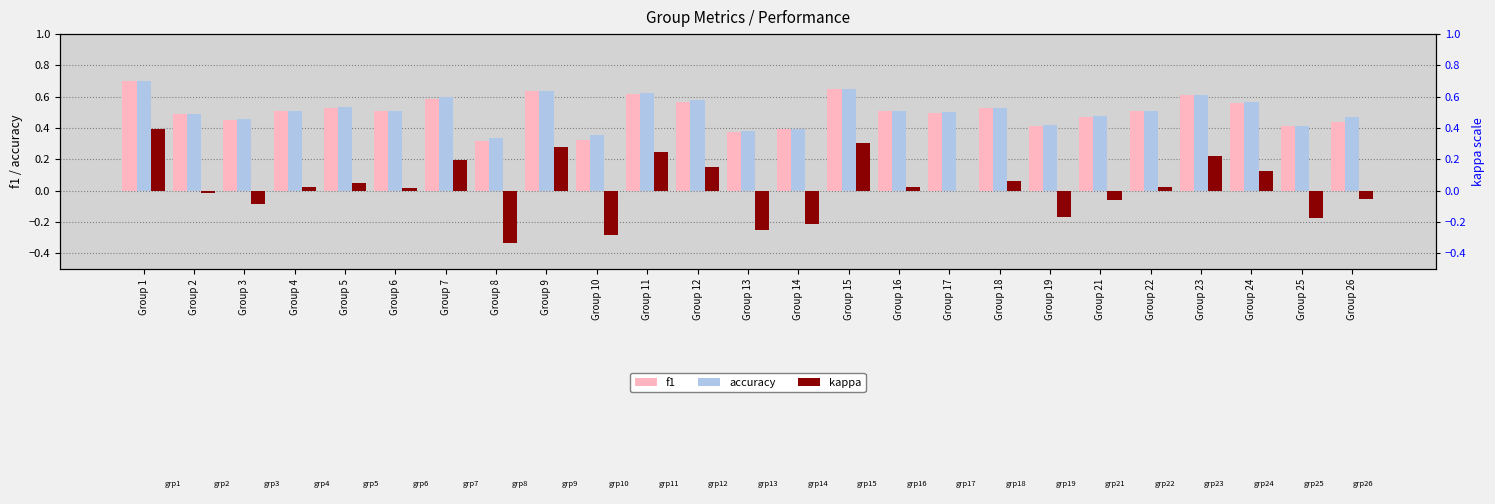

What is the difference between the highest and lowest values at Group 5?

0.5